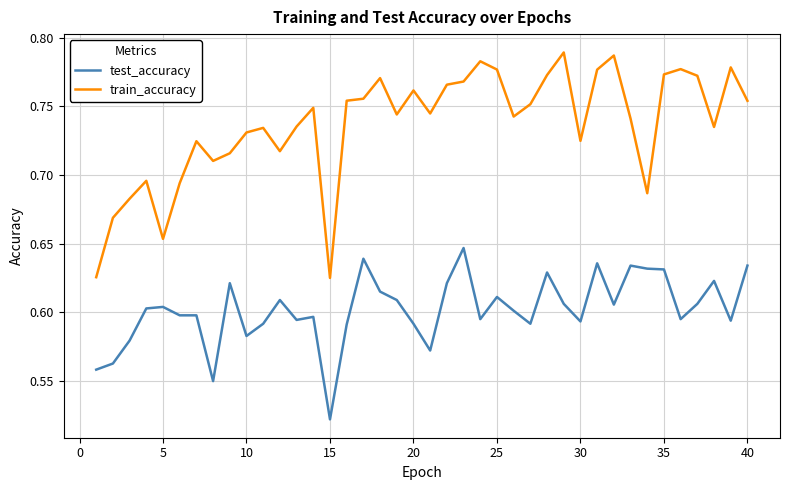

What is the sum of all train_accuracy values?

29.5